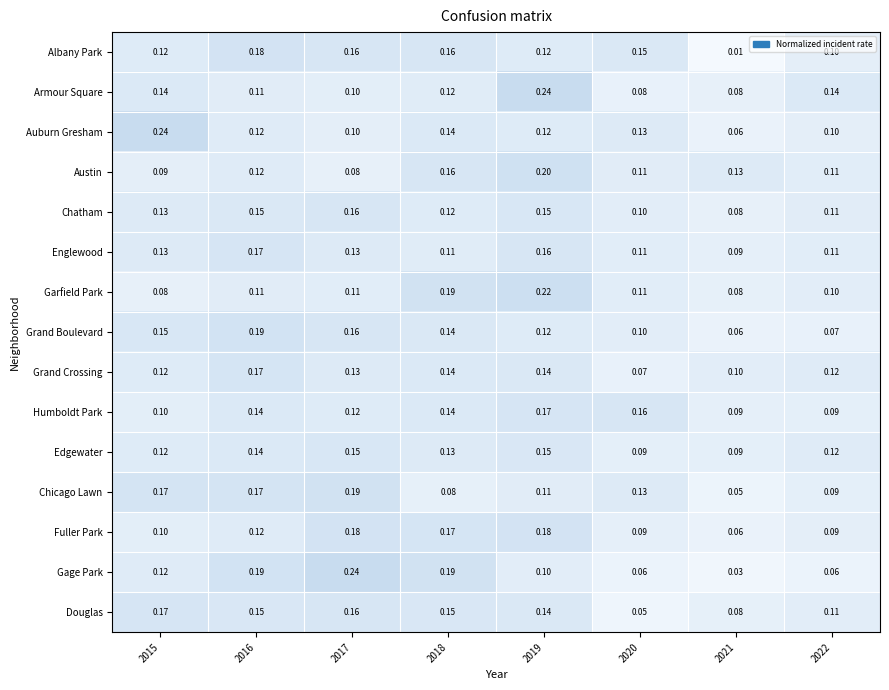

Which series has the widest spread of values?

Gage Park